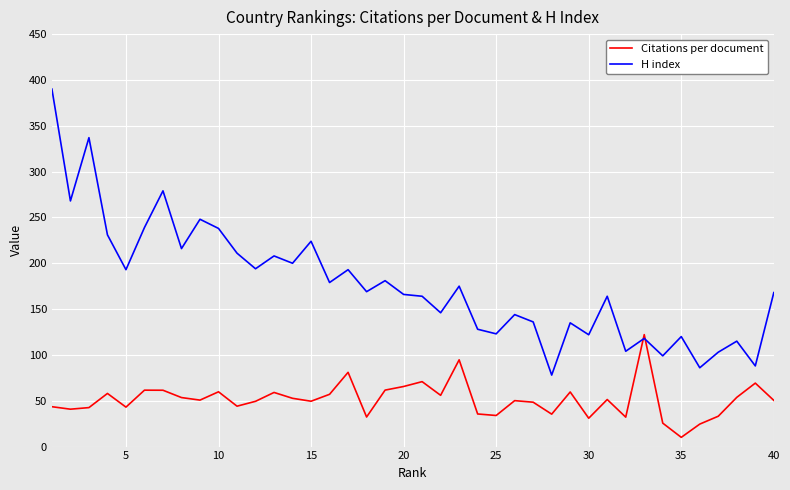

What are all the series names shown in the legend?

Citations per document, H index